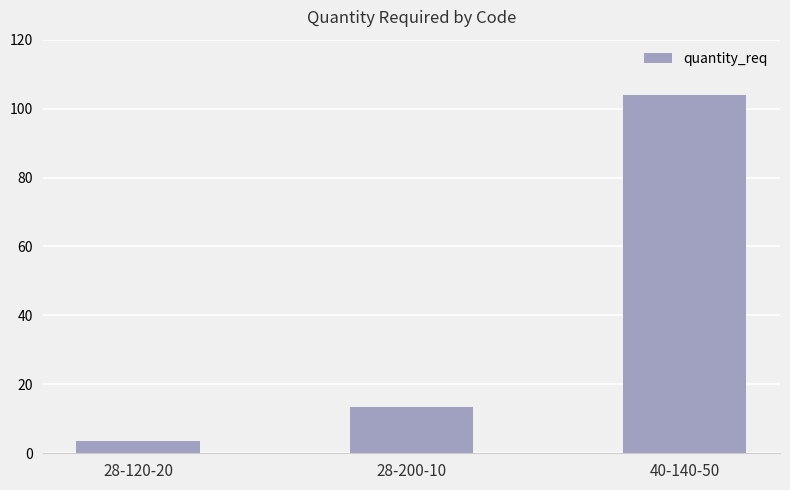

The value at 28-200-10 is 4.4. True or false?

False